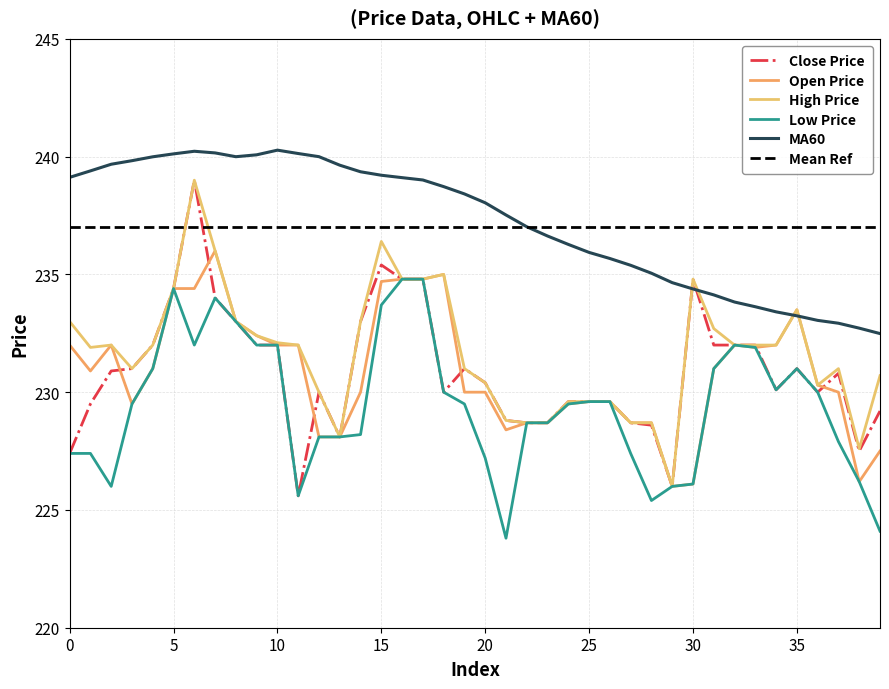

In Close Price, how many points are higher than both neighbors (excluding endpoints)?

7